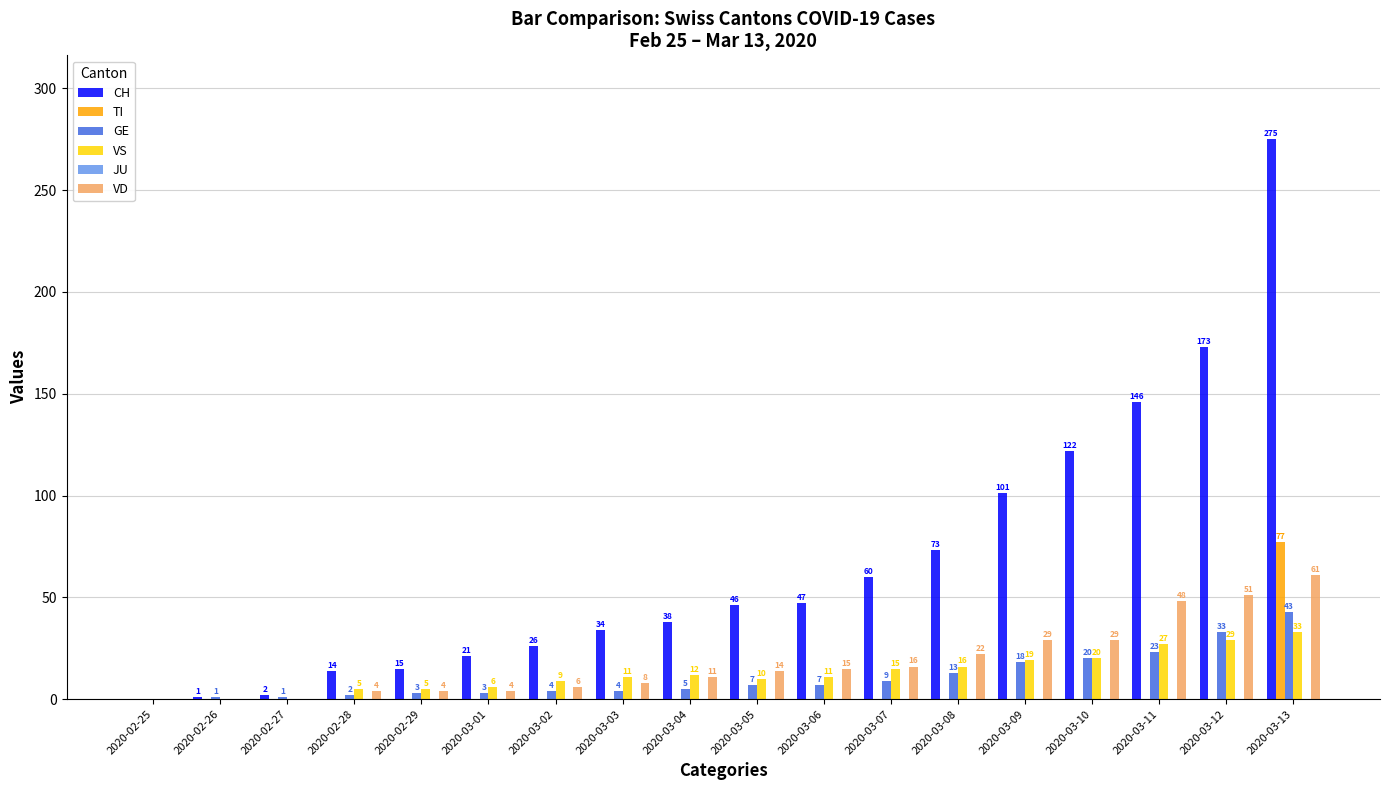

How many values in VD are above zero?

15